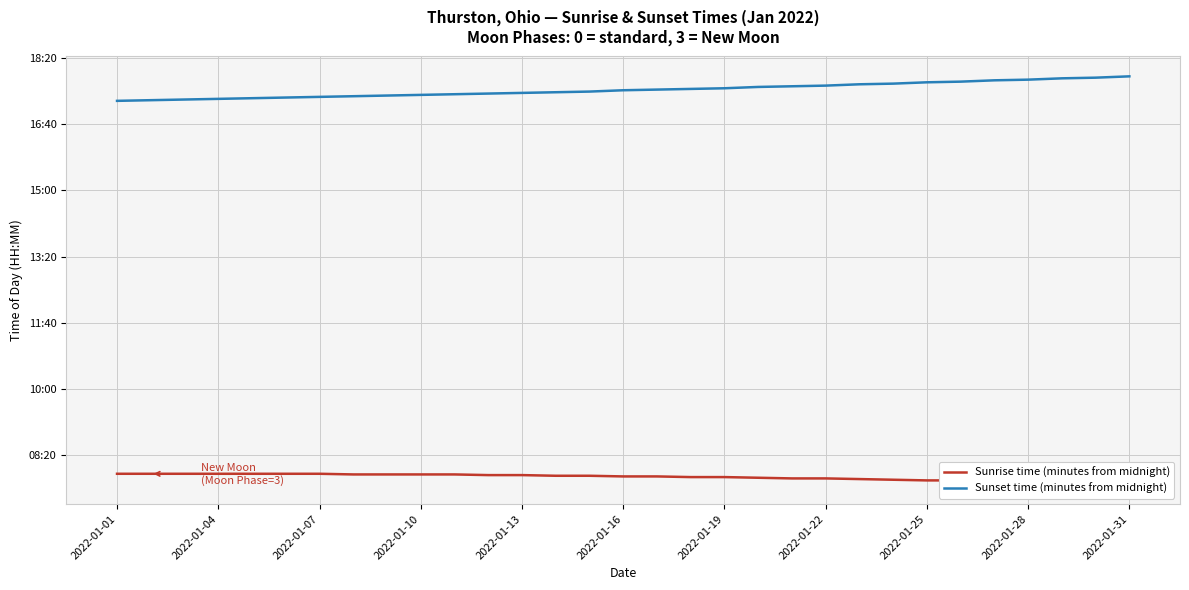

At how many categories does at least one series exceed 1055?

12